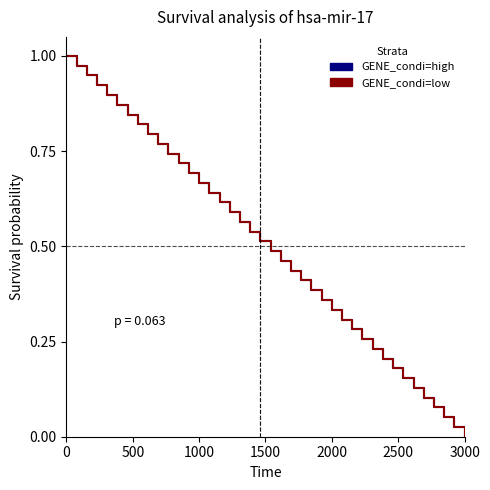

Which series has the widest spread of values?

GENE_condi=high